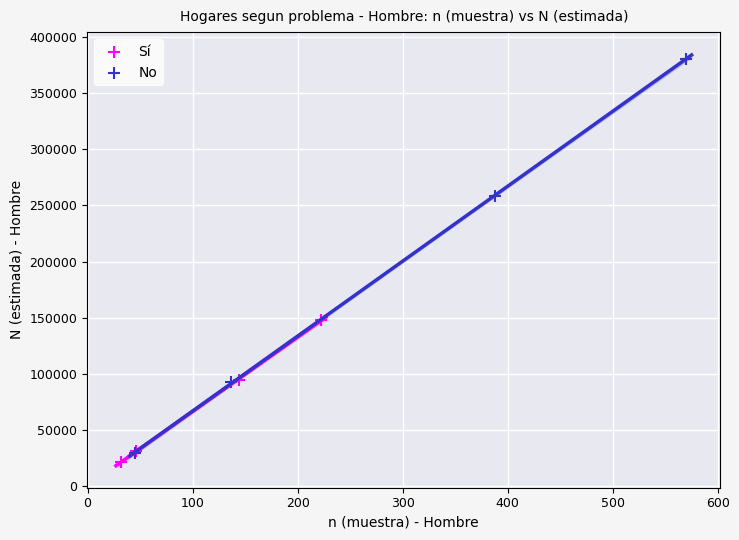

Which series contains the highest Y value?

No